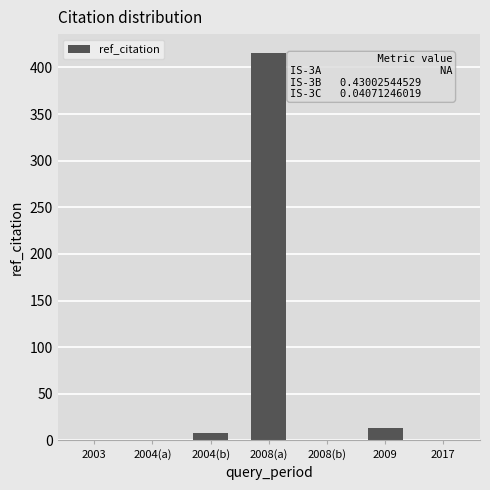

Which category has the highest value across all series?

2008(a)